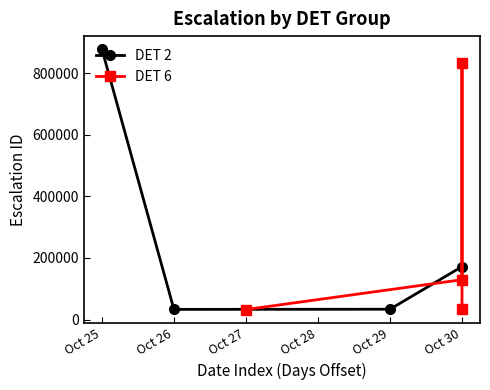

How many interior local valleys does the DET 2 series have?

1